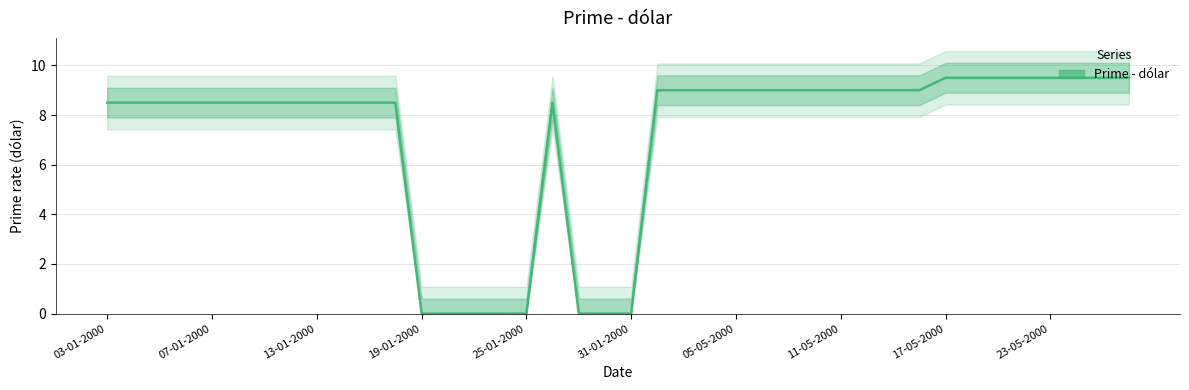

True or false: there are more than 2 points higher than both neighbors.

False